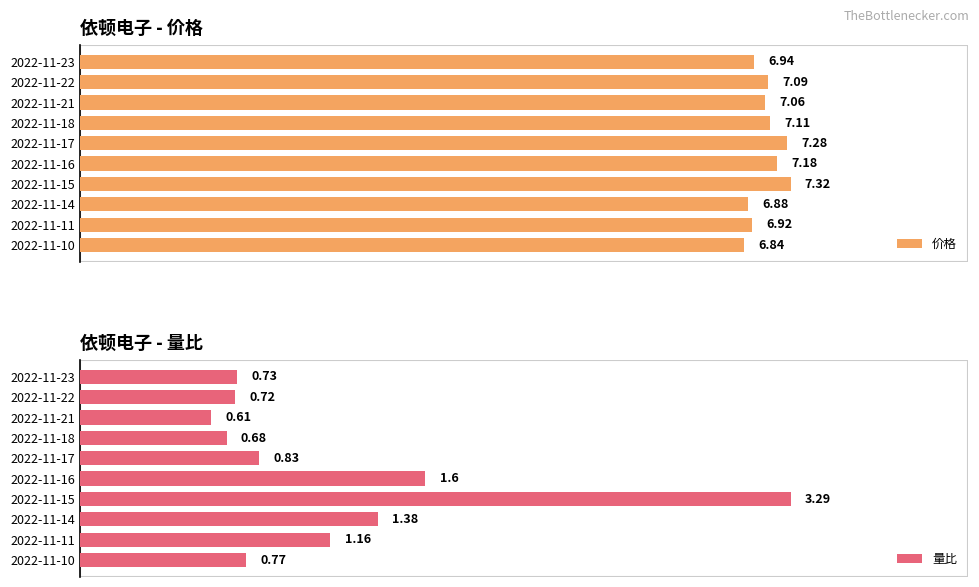

Count the 价格 values in the range 6 to 7.

4